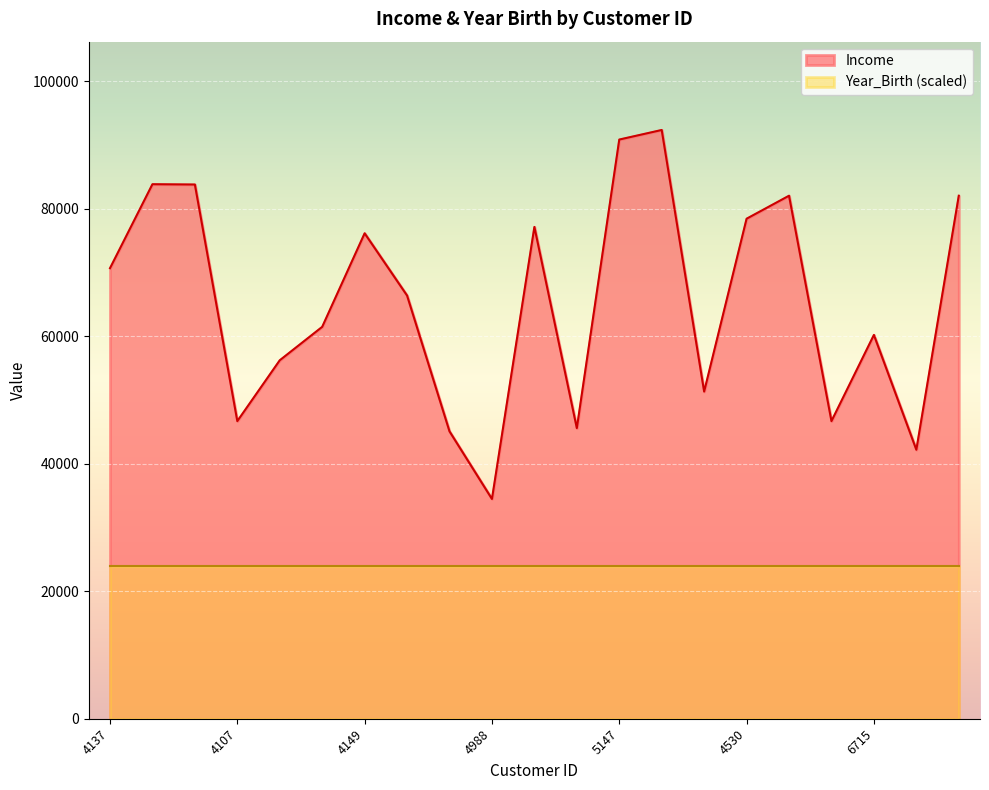

What is the greatest value displayed?

92344